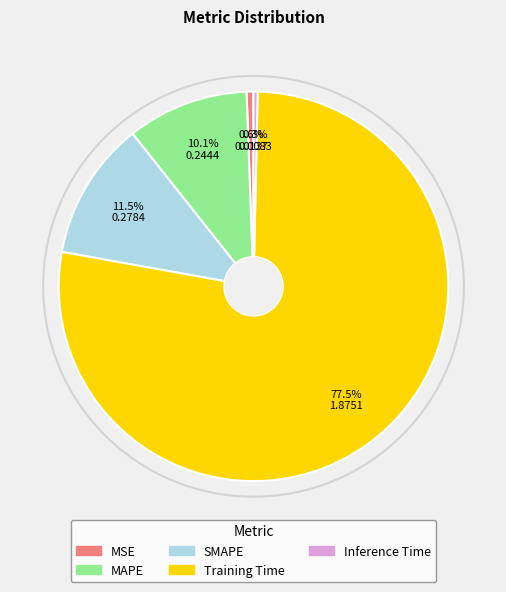

How many segments does this pie chart have?

5